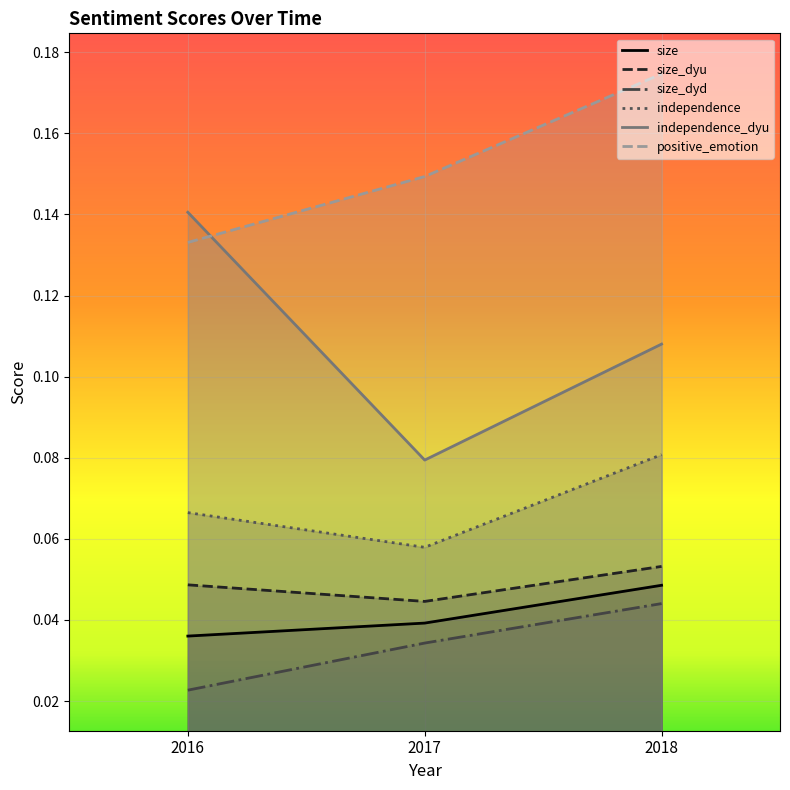

Is the value of positive_emotion at 2017 greater than the value of size_dyu at 2017?

Yes